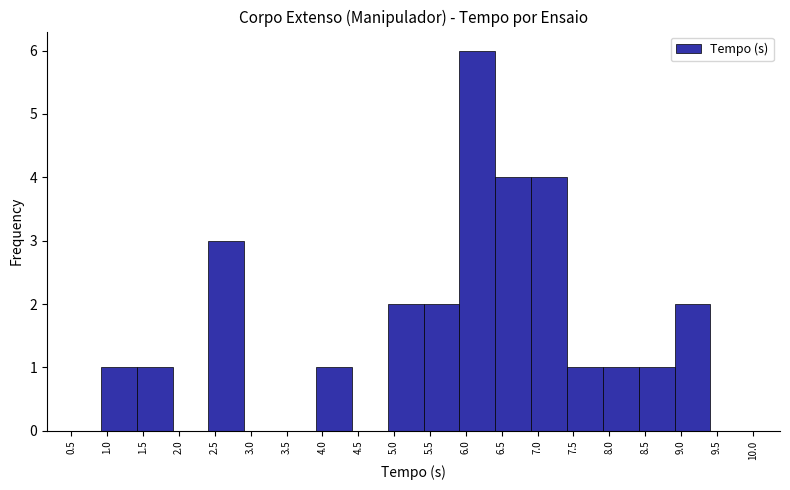

Reading left to right, transcribe this chart: for each bar, give the range it covers on the x-axis and its height. Neither the bar edges nor the heights are printed on the chart, so give them approximately, as read against the axes.

0.91 to 1.41: 1
1.41 to 1.91: 1
1.91 to 2.41: 0
2.41 to 2.91: 3
2.91 to 3.41: 0
3.41 to 3.91: 0
3.91 to 4.41: 1
4.41 to 4.91: 0
4.91 to 5.41: 2
5.41 to 5.91: 2
5.91 to 6.41: 6
6.41 to 6.91: 4
6.91 to 7.41: 4
7.41 to 7.91: 1
7.91 to 8.41: 1
8.41 to 8.91: 1
8.91 to 9.41: 2